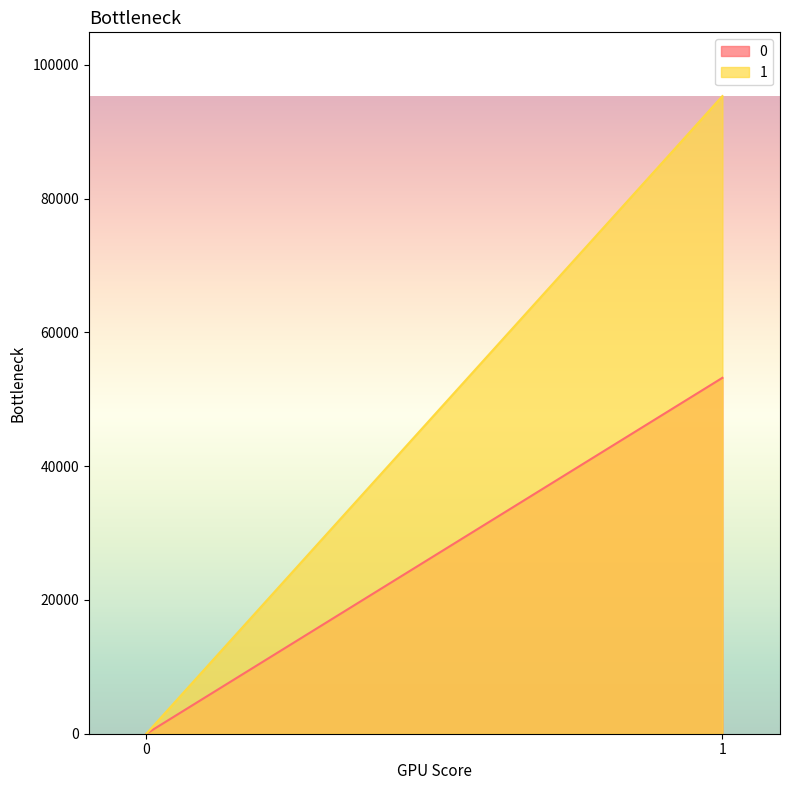

Reading left to right, transcribe all the data shown in this chart.

0: 0=0	1=53206
1: 0=0	1=95321